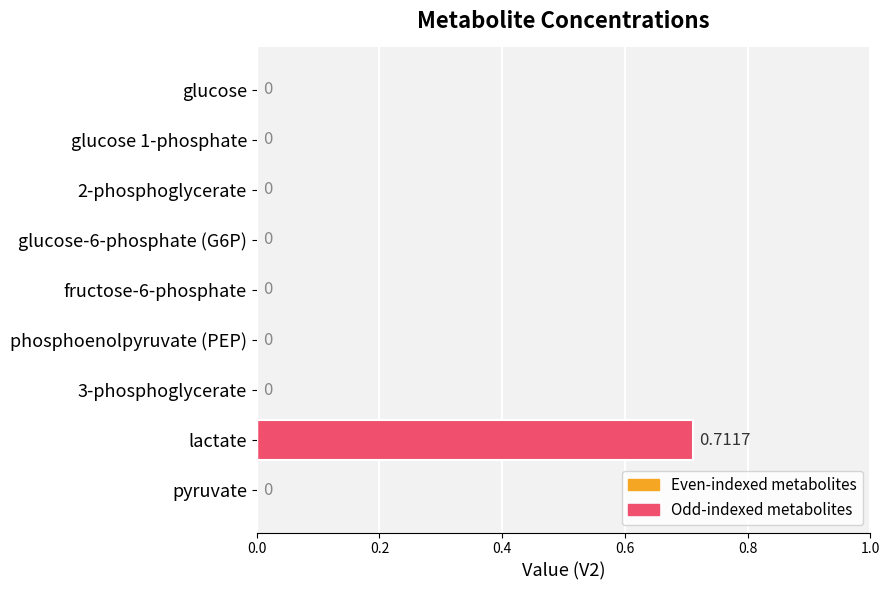

Which label corresponds to the largest value in the chart?

lactate